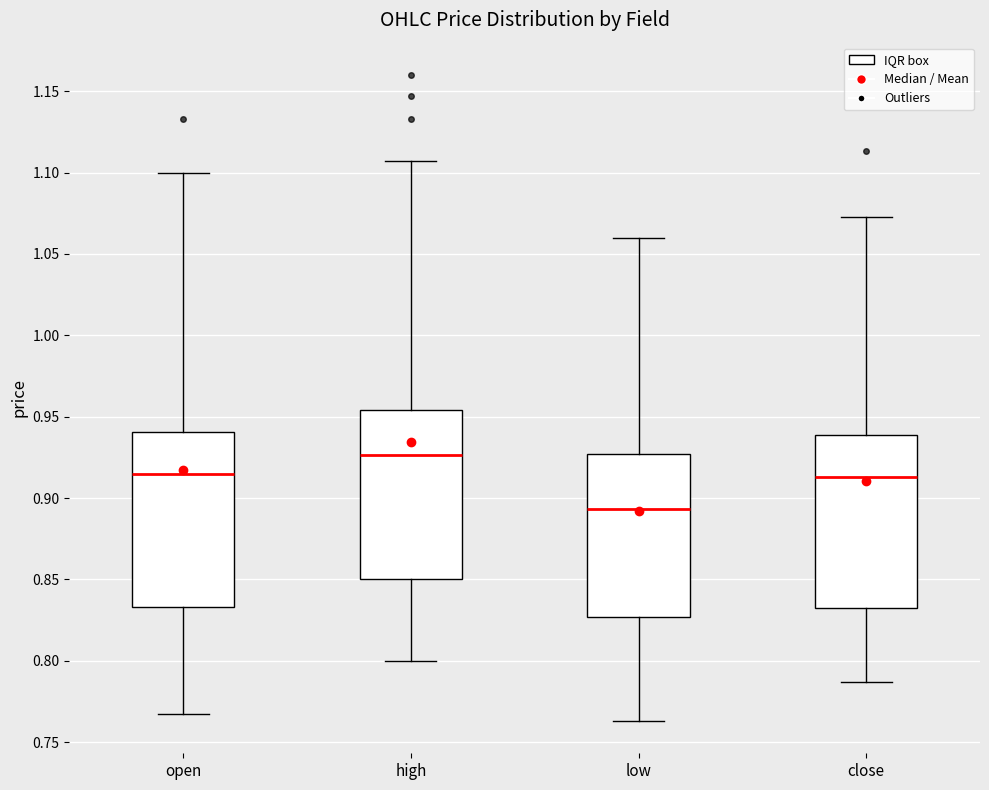

Reading left to right, read every box against the y-axis: the position of its median line, the range the box covers, and the ends of its whiskers. The values are not printed on the chart, so give them approximately, as read against the axis.

open: median 0.915, box 0.835 to 0.940, whiskers 0.765 to 1.100
high: median 0.925, box 0.850 to 0.955, whiskers 0.800 to 1.105
low: median 0.895, box 0.825 to 0.925, whiskers 0.765 to 1.060
close: median 0.915, box 0.830 to 0.940, whiskers 0.785 to 1.075